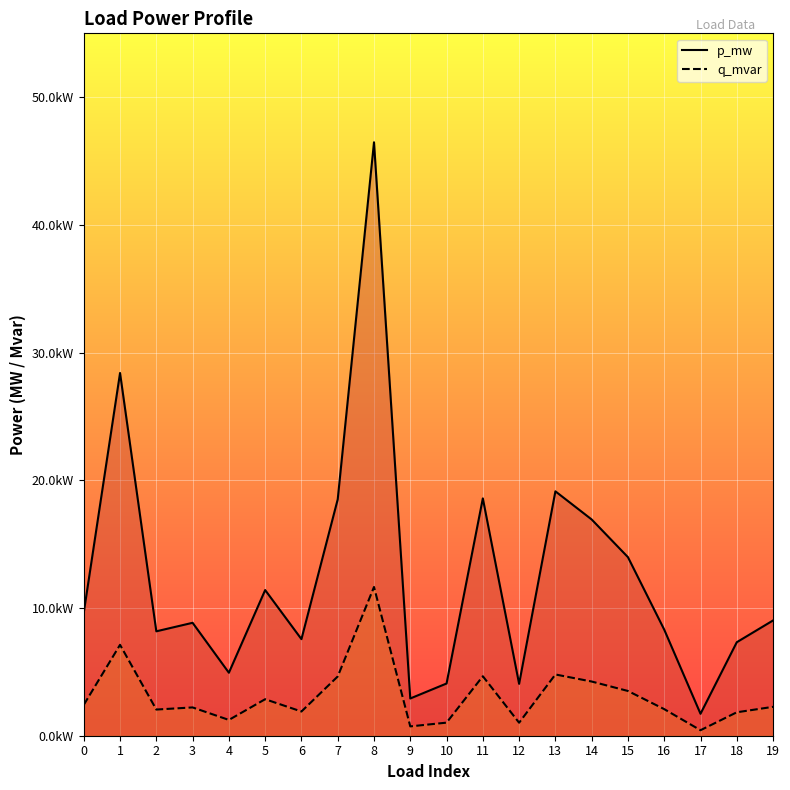

Which series has the largest total across all categories?

p_mw